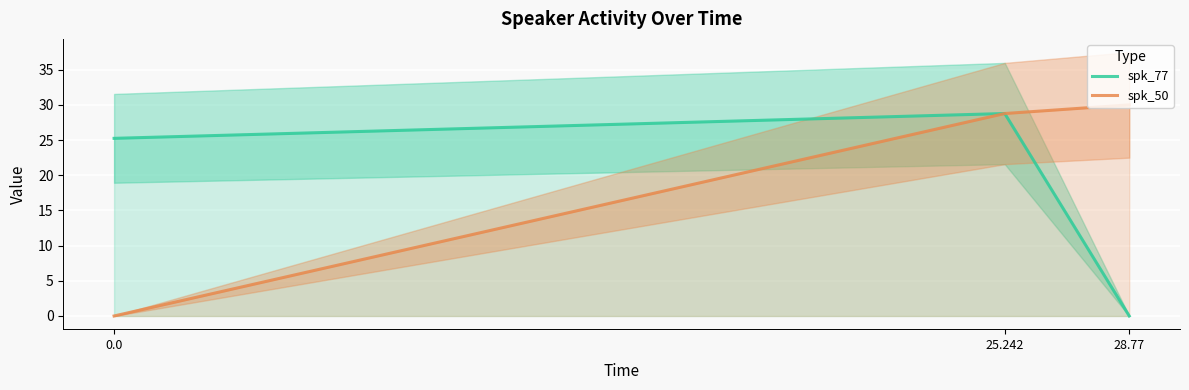

True or false: spk_50 has a value of 0.0 at 0.0.

True